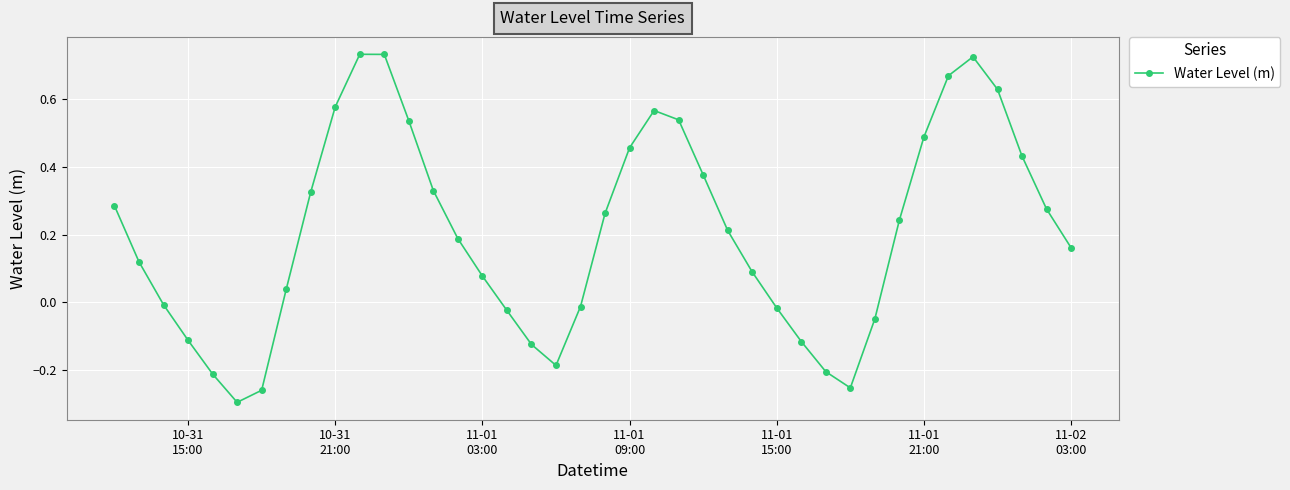

Count the number of categories in the chart.

40